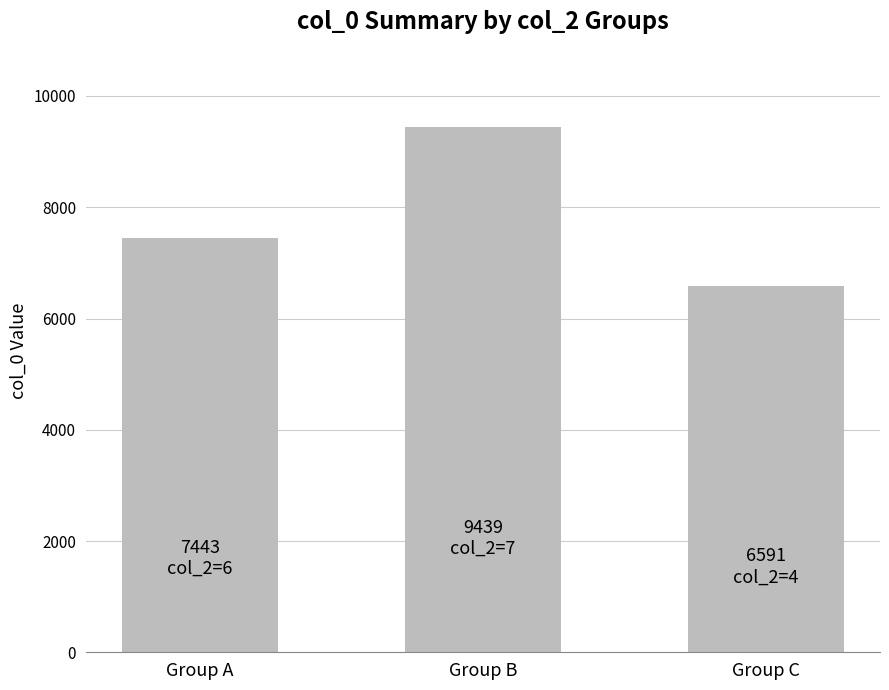

What value does the data have at Group B, to the nearest 10?

9440